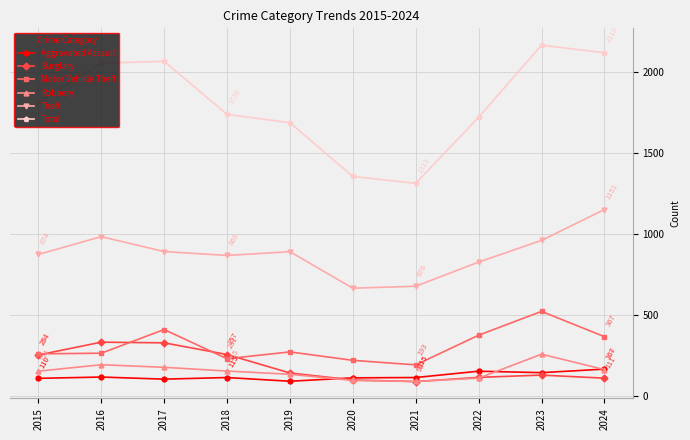

Is it true that Robbery equals 259 at 2023?

True